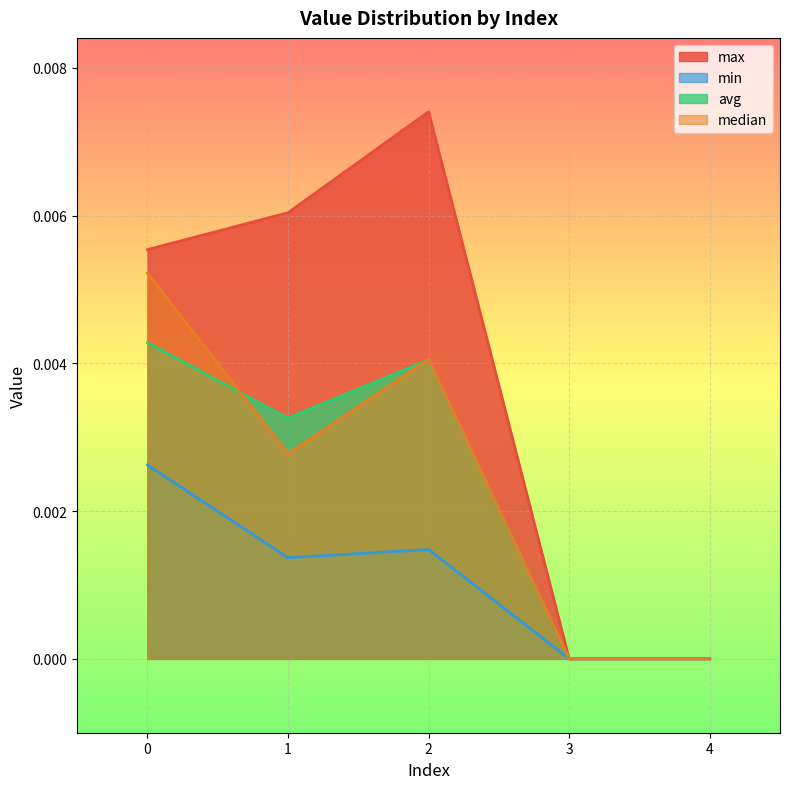

At which category does the chart reach its peak across all series?

2